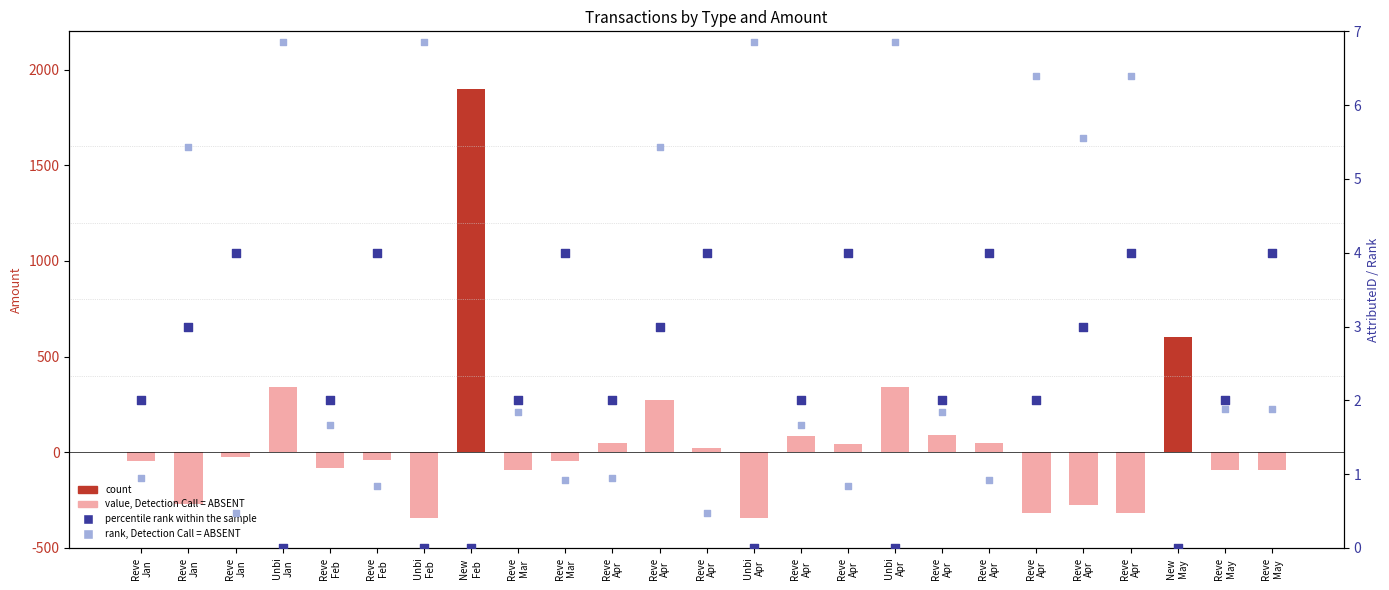

Which series has the largest Y range (max minus min)?

count